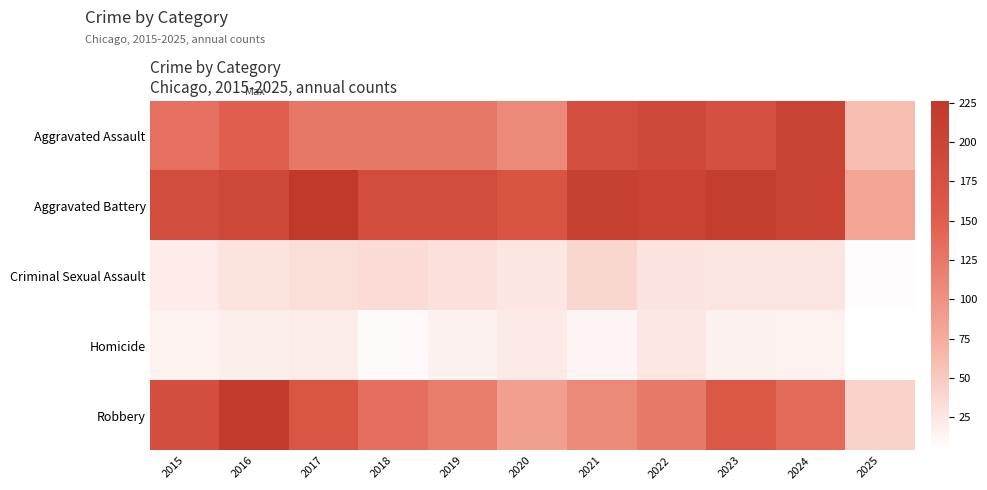

Which series has the largest total across all categories?

Aggravated Battery